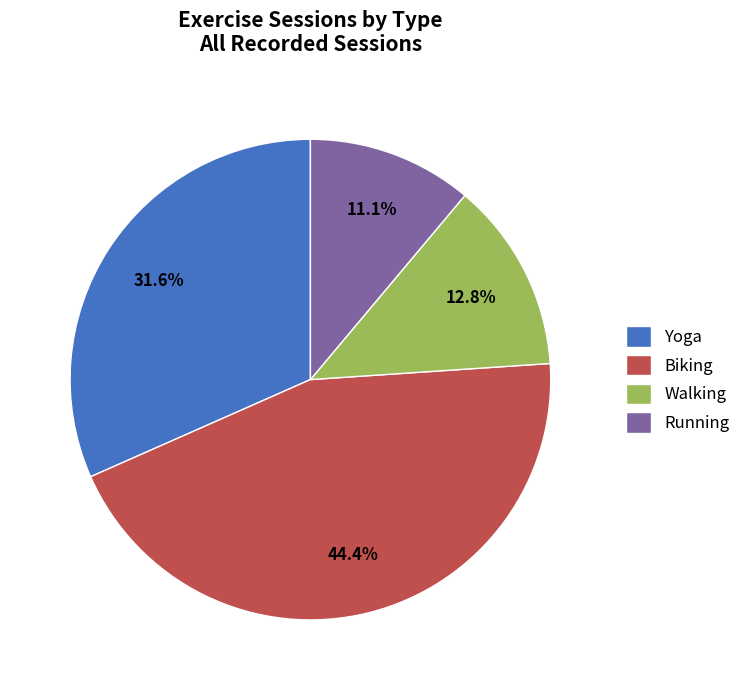

Is there any slice that represents more than half of the pie?

No